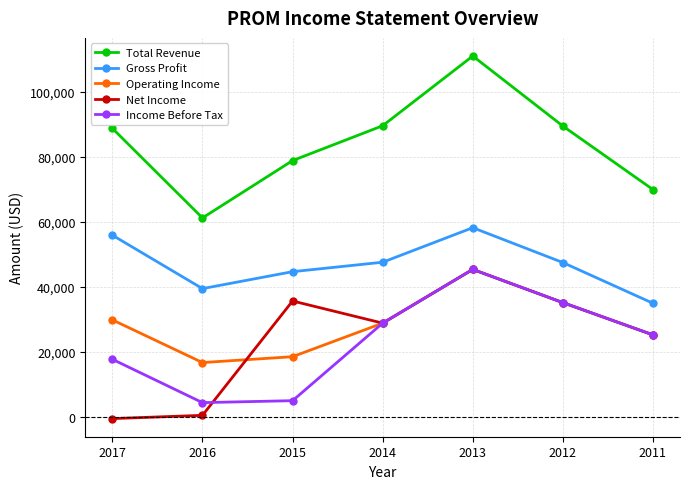

At 2016, list the series in order from largest to smallest.

Total Revenue, Gross Profit, Operating Income, Income Before Tax, Net Income